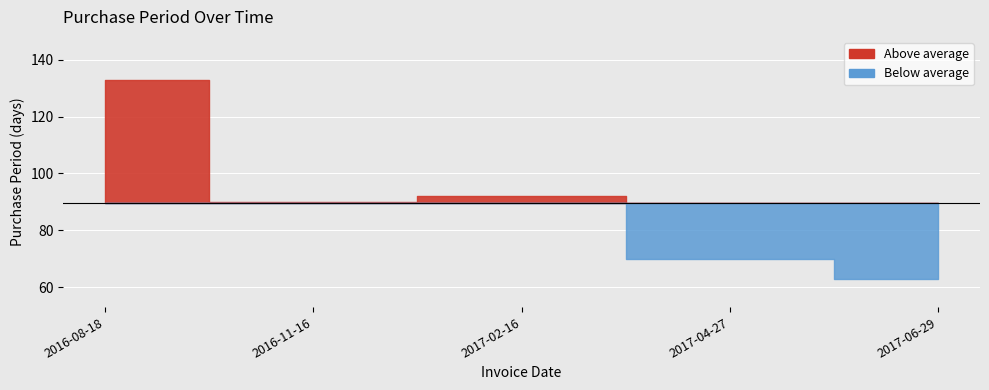

At which category does the data reach its first local peak?

2017-02-16